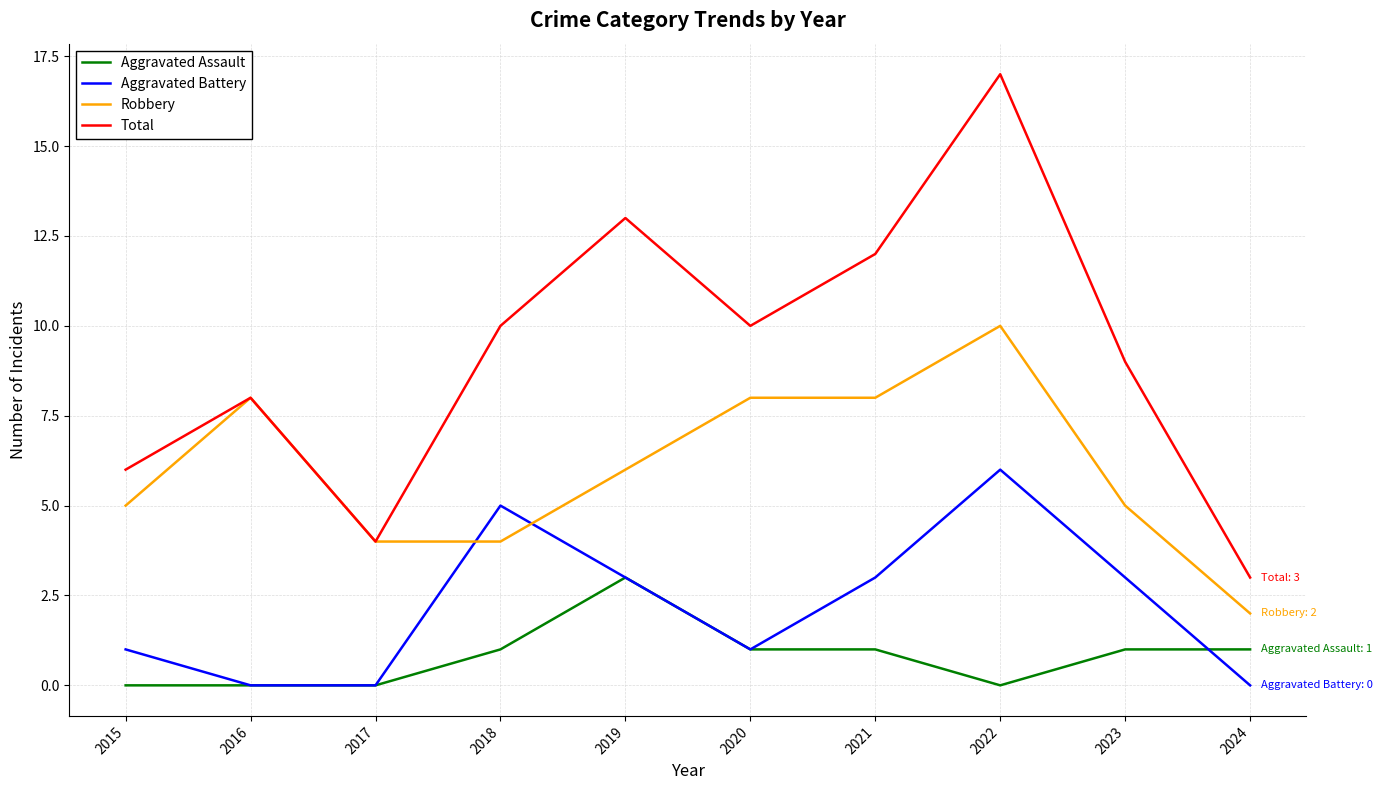

At which label does Total reach its peak?

2022